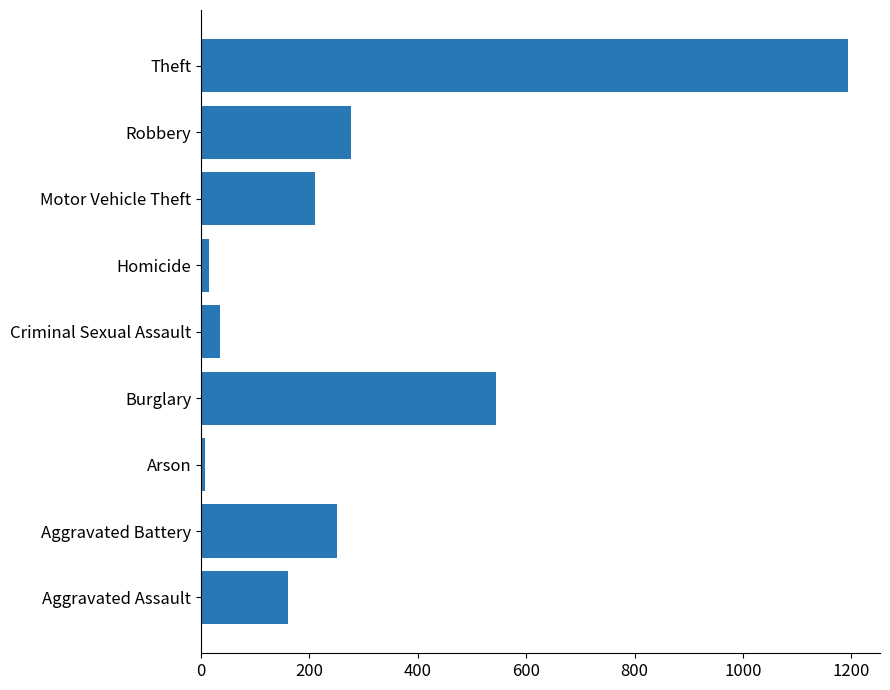

What is the sum of all values?

2694